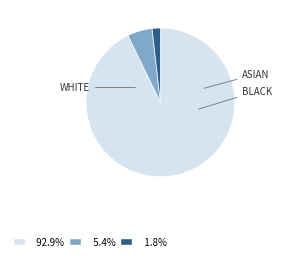

Is there a majority slice in this chart?

Yes